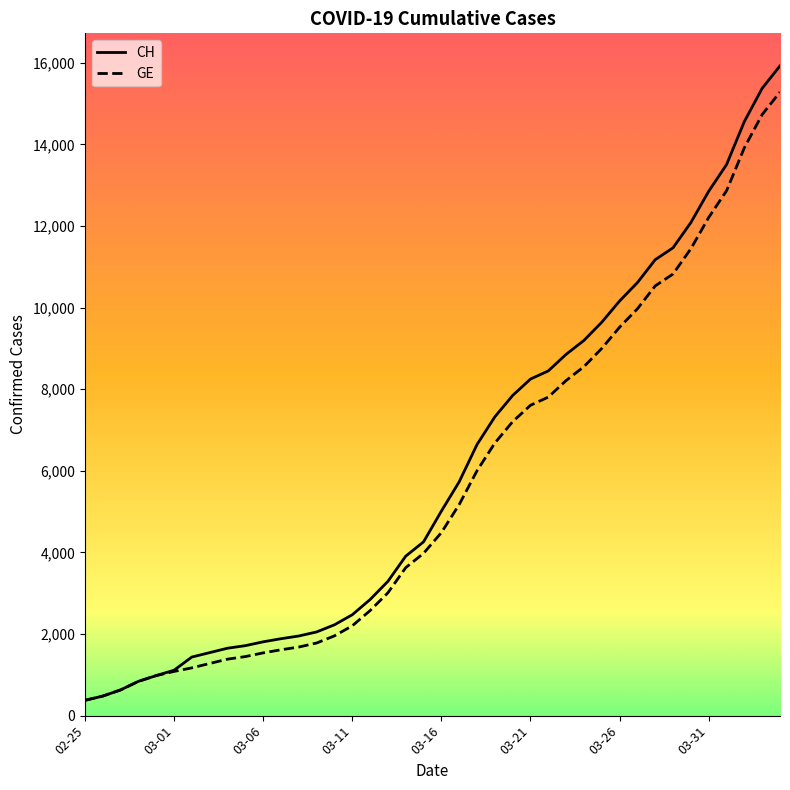

Which series has the widest spread of values?

CH